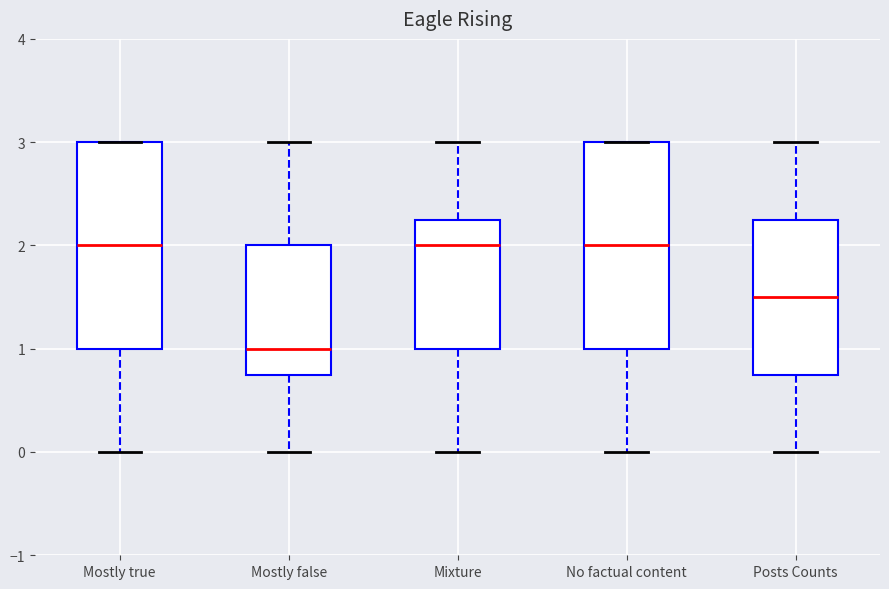

Reading left to right, read every box against the y-axis: the position of its median line, the range the box covers, and the ends of its whiskers. The values are not printed on the chart, so give them approximately, as read against the axis.

Mostly true: median 2.0, box 1.0 to 3.0, whiskers 0.0 to 3.0
Mostly false: median 1.0, box 0.8 to 2.0, whiskers 0.0 to 3.0
Mixture: median 2.0, box 1.0 to 2.3, whiskers 0.0 to 3.0
No factual content: median 2.0, box 1.0 to 3.0, whiskers 0.0 to 3.0
Posts Counts: median 1.5, box 0.8 to 2.3, whiskers 0.0 to 3.0